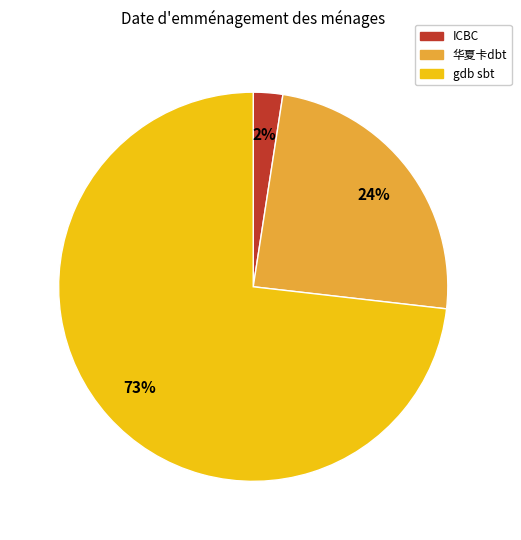

To the nearest percent, what is the average slice percentage?

33%